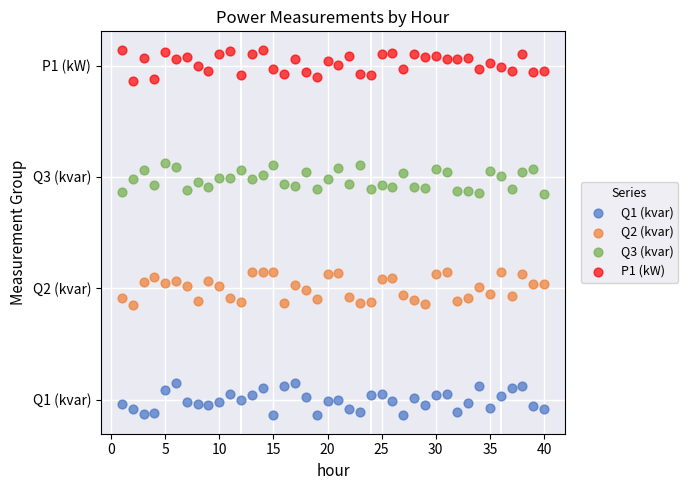

What are all the series names shown in the legend?

Q1 (kvar), Q2 (kvar), Q3 (kvar), P1 (kW)